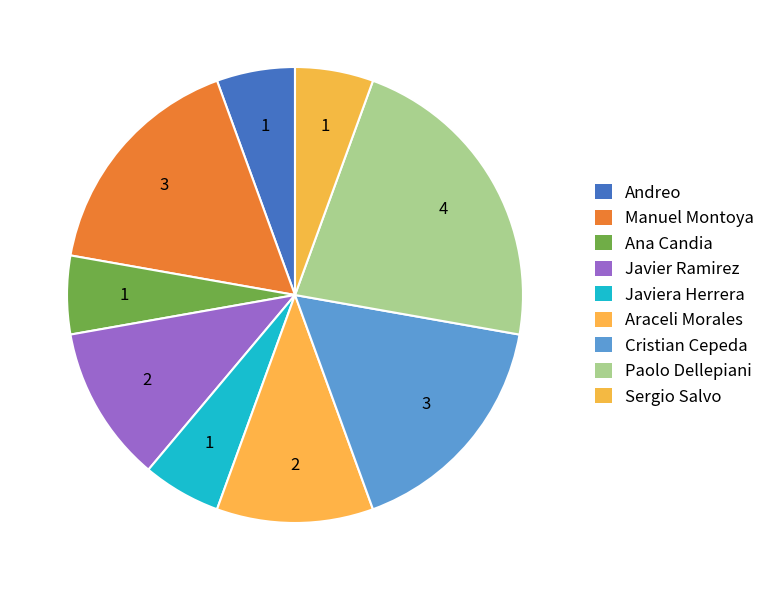

How many segments does this pie chart have?

9